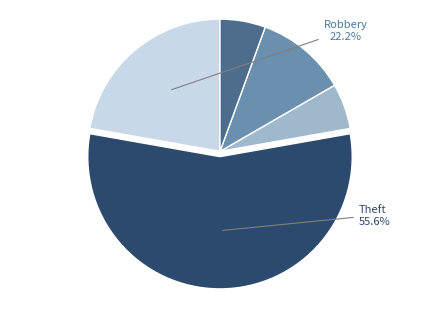

Does any single category account for the majority?

Yes